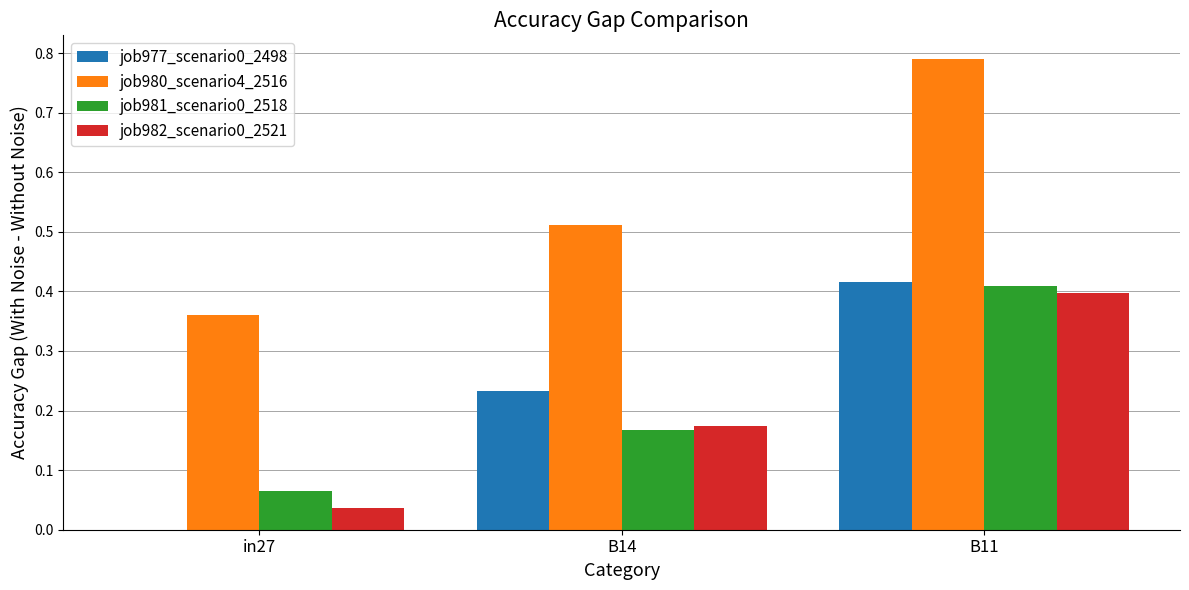

Which series has the largest range (max minus min)?

job980_scenario4_2516